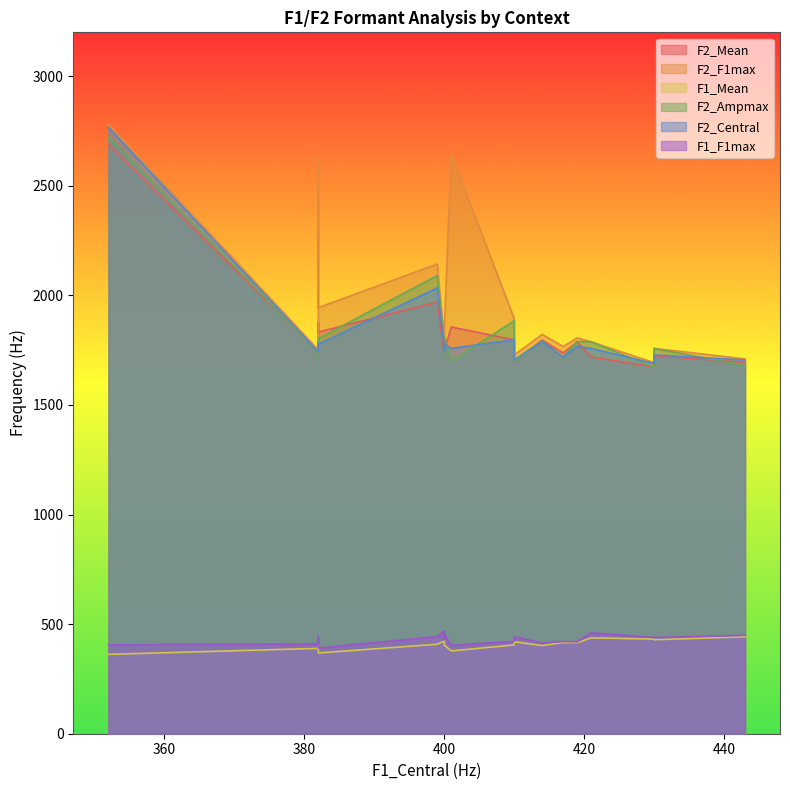

In F2_F1max, how many points are lower than both neighbors (excluding endpoints)?

5